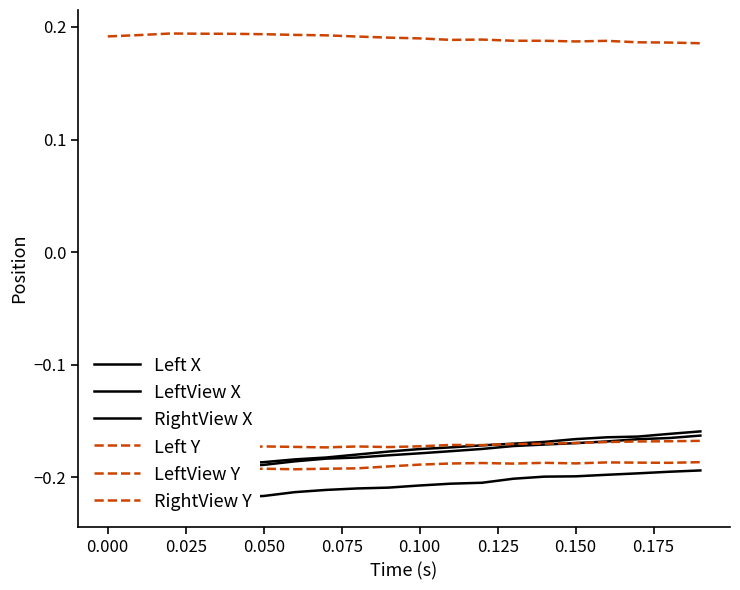

Rank the series by their maximum value, from lowest to highest.

Left X, LeftView Y, Left Y, LeftView X, RightView X, RightView Y